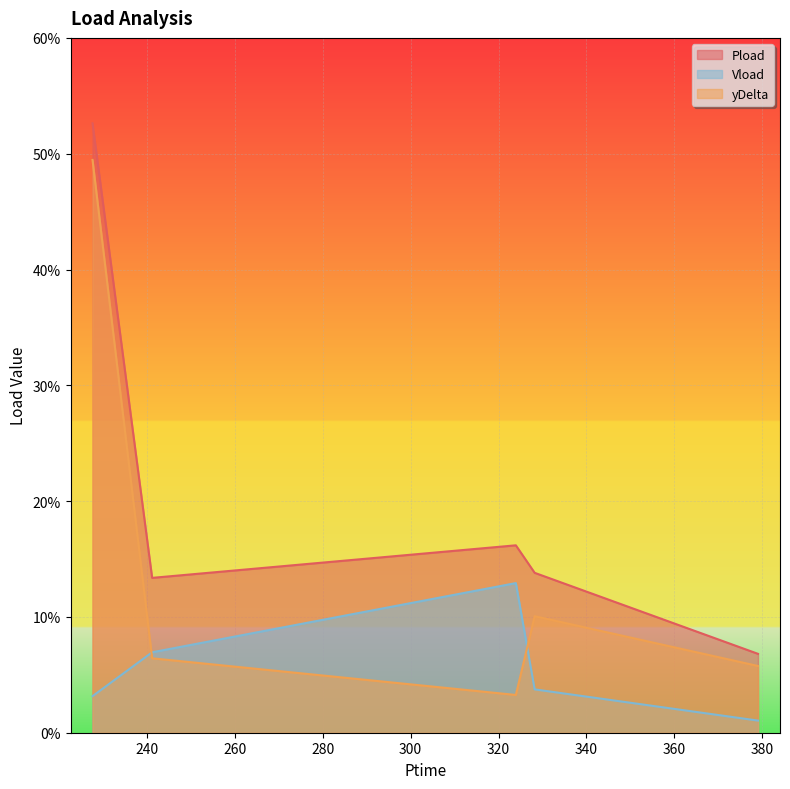

Reading left to right, transcribe all the data shown in this chart.

Pload: 227.688=0.5	241.242=0.1	323.94=0.2	328.218=0.1	379.002=0.1
Vload: 227.688=0.0	241.242=0.1	323.94=0.1	328.218=0.0	379.002=0.0
yDelta: 227.688=0.5	241.242=0.1	323.94=0.0	328.218=0.1	379.002=0.1